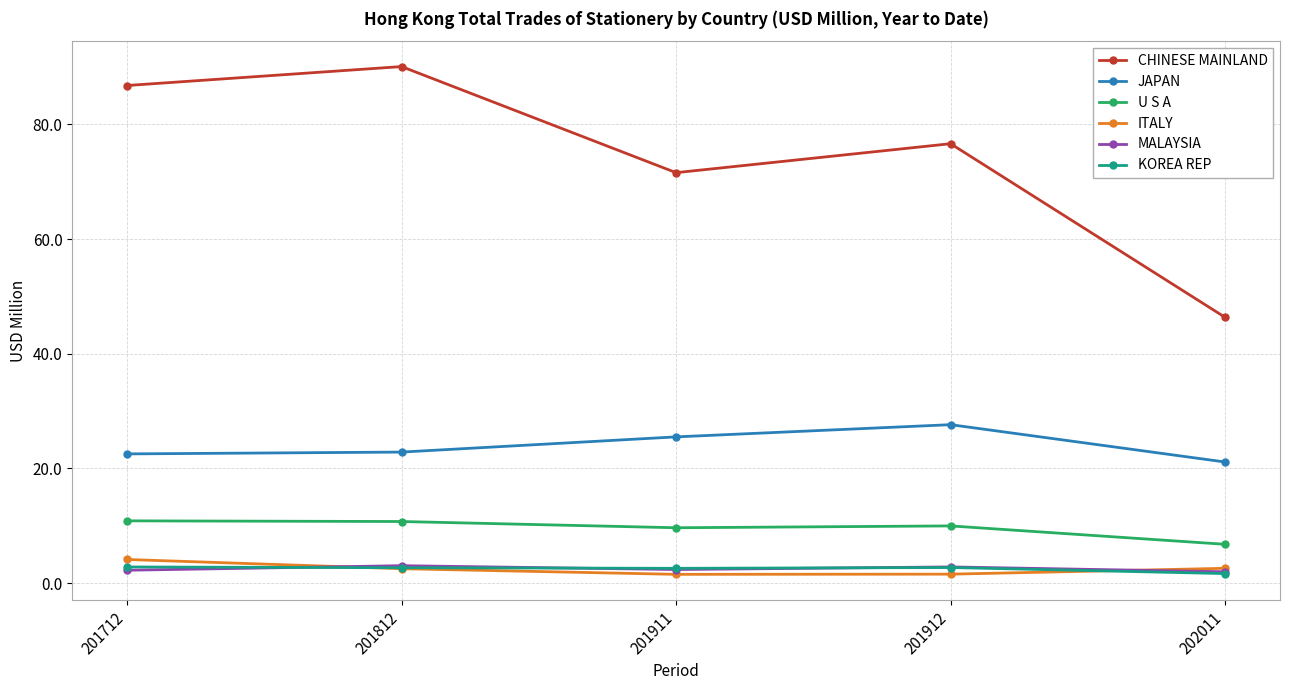

At how many categories does at least one series exceed 82?

2